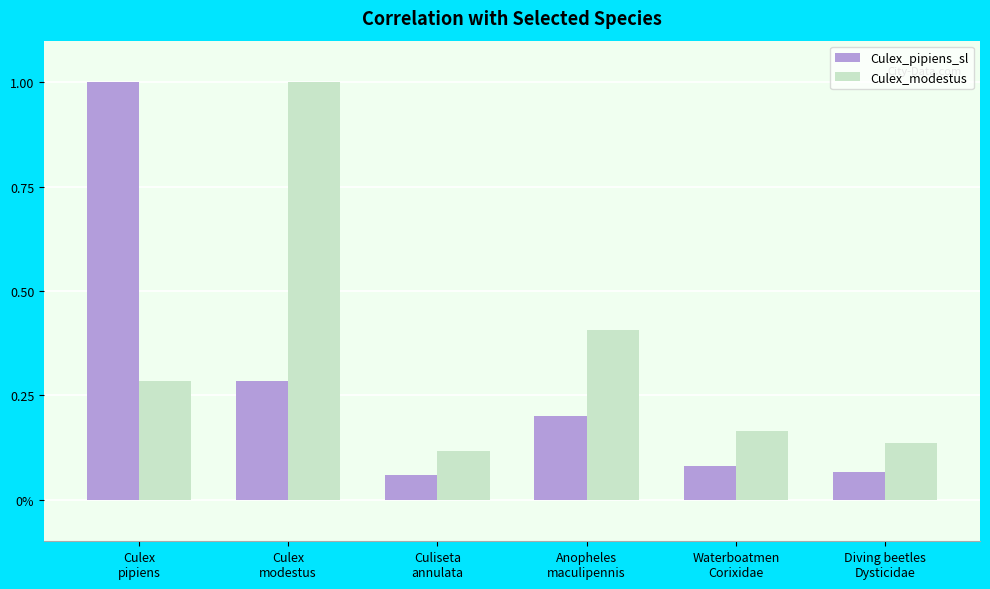

What is the difference between the maximum and minimum values in the Culex_pipiens_sl series?

0.9